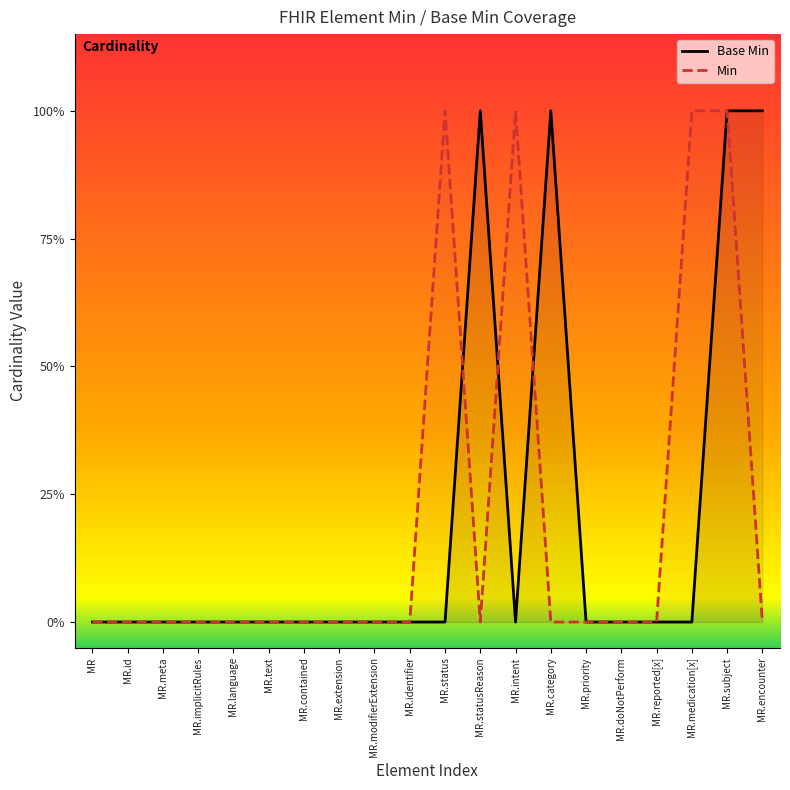

True or false: Base Min and Min intersect in this chart.

True